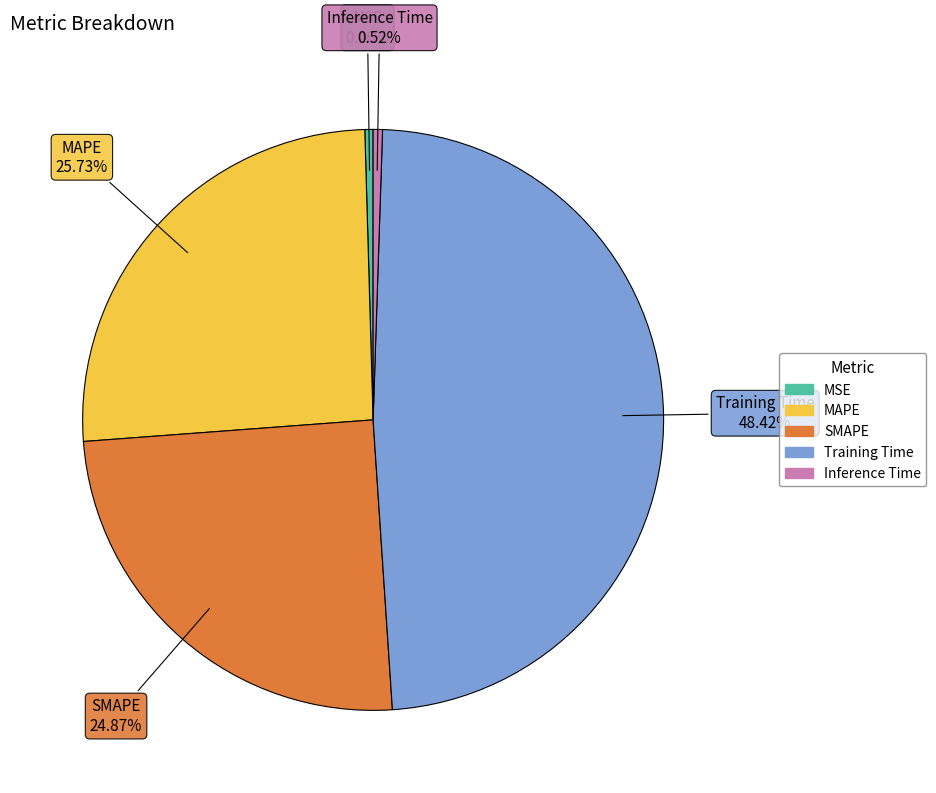

To the nearest percent, what is the combined percentage of SMAPE and Training Time?

73%